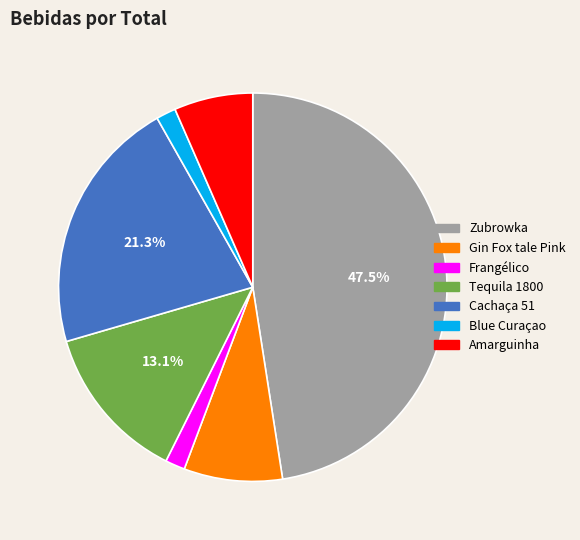

Count the number of slices in the pie.

7